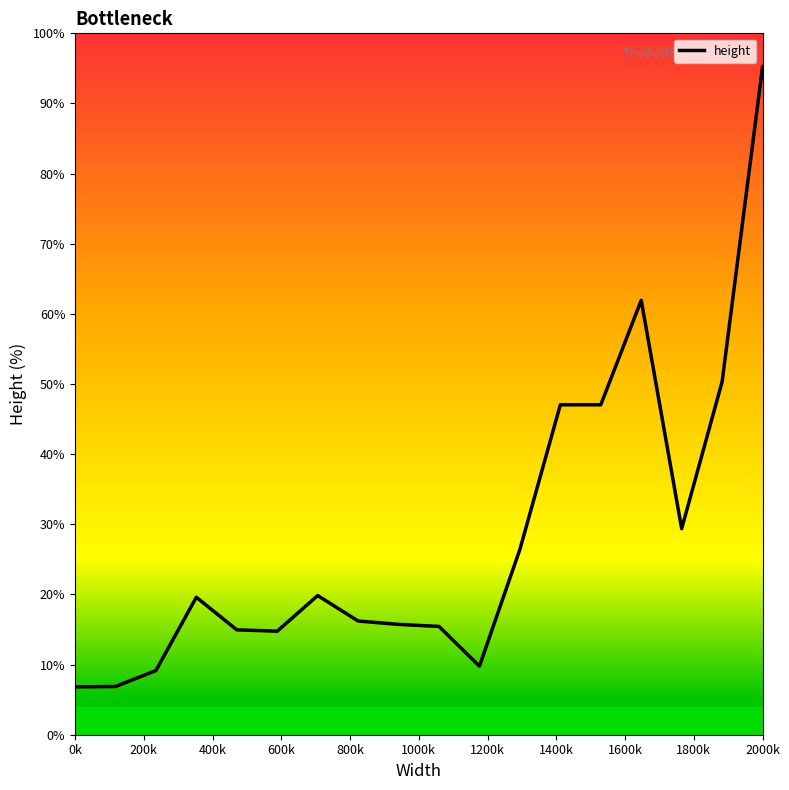

Does the chart display data point markers on the line(s)?

No